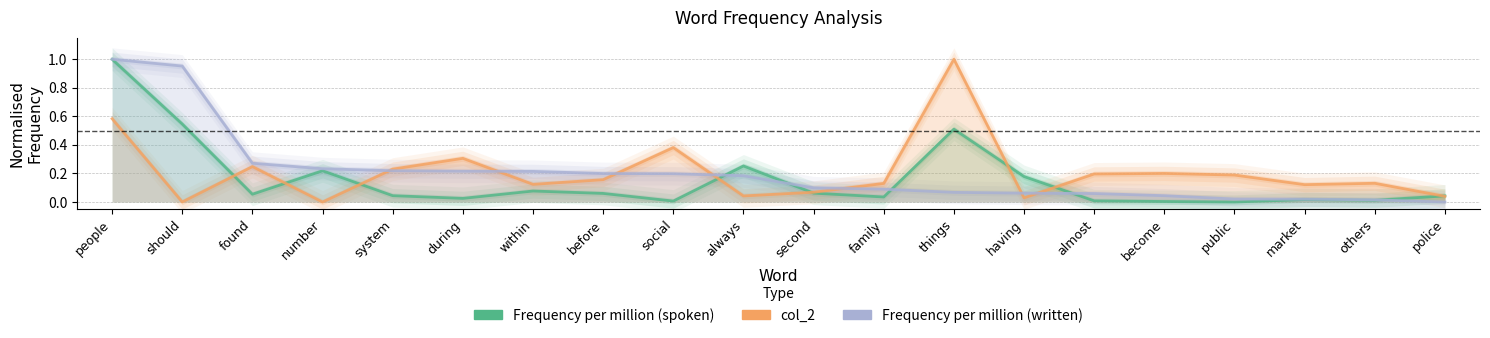

How many values in the Frequency per million (spoken) series exceed 0?

19